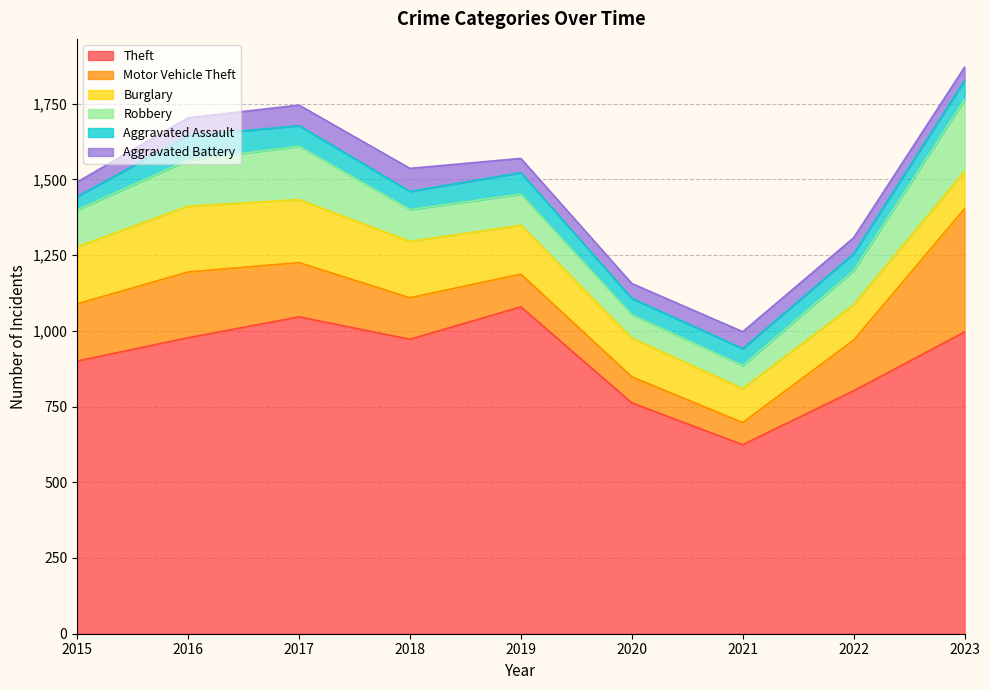

Is it true that Motor Vehicle Theft equals 160 at 2023?

False